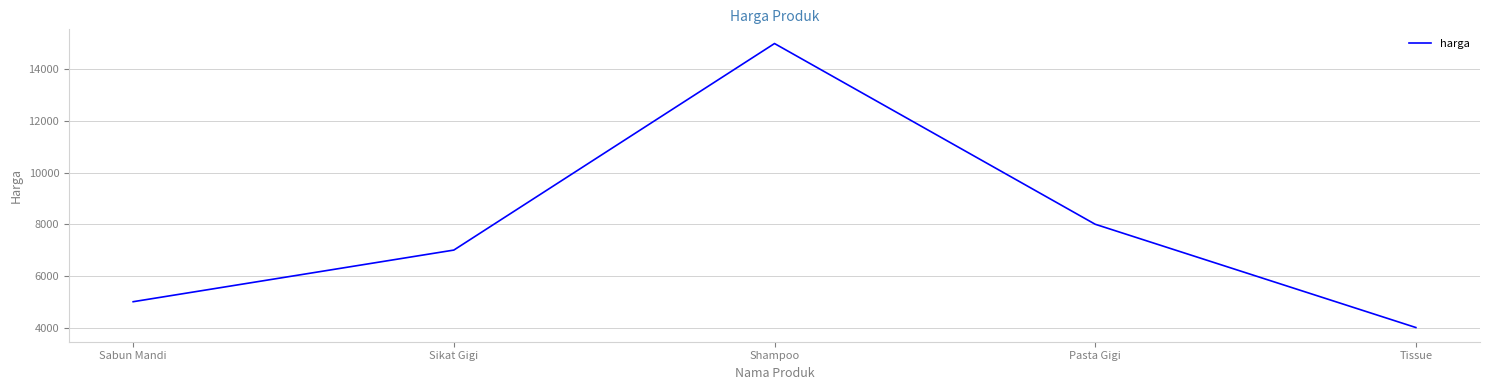

At which label is the value closest to 9500?

Pasta Gigi